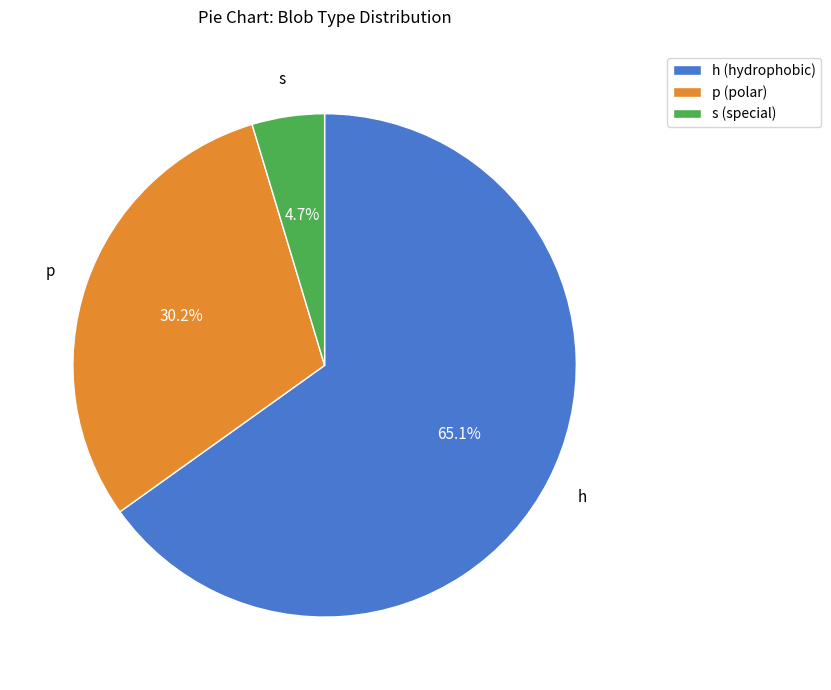

Which has a higher value, s (special) or p (polar)?

p (polar)